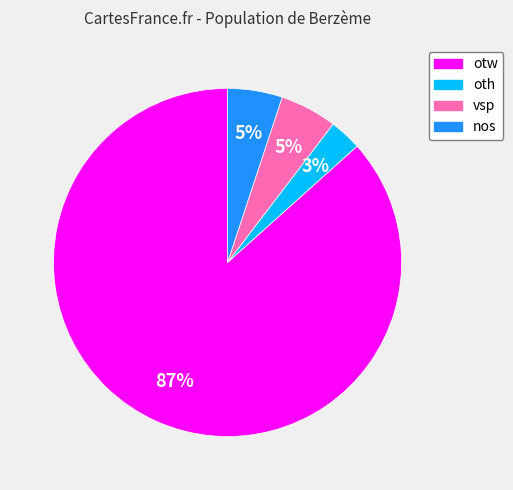

Which slice is the smallest?

oth